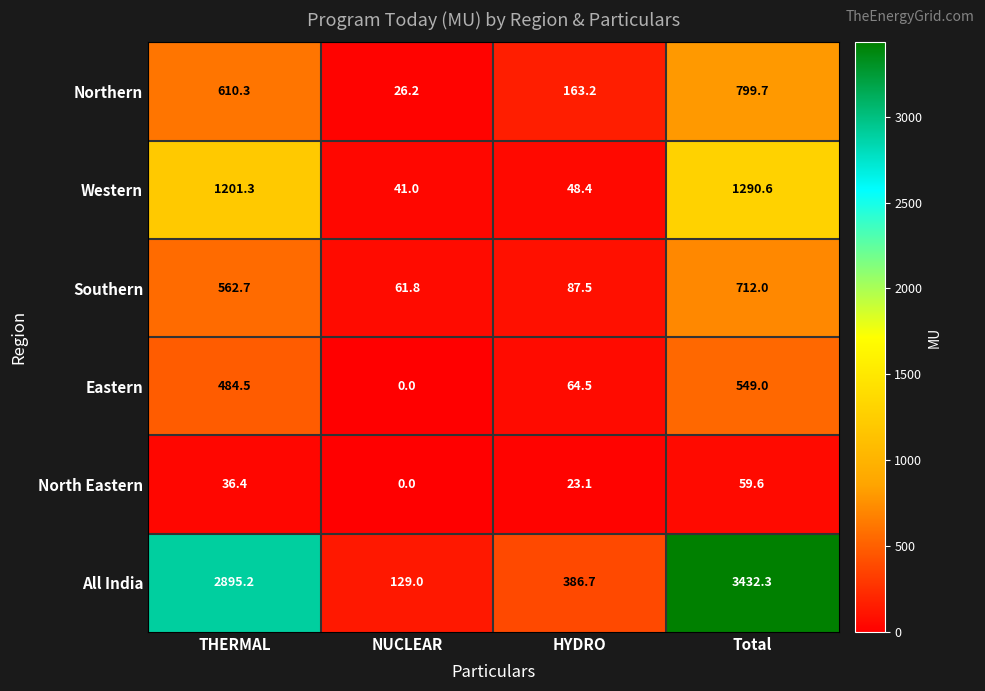

Which series has the largest total across all categories?

All India